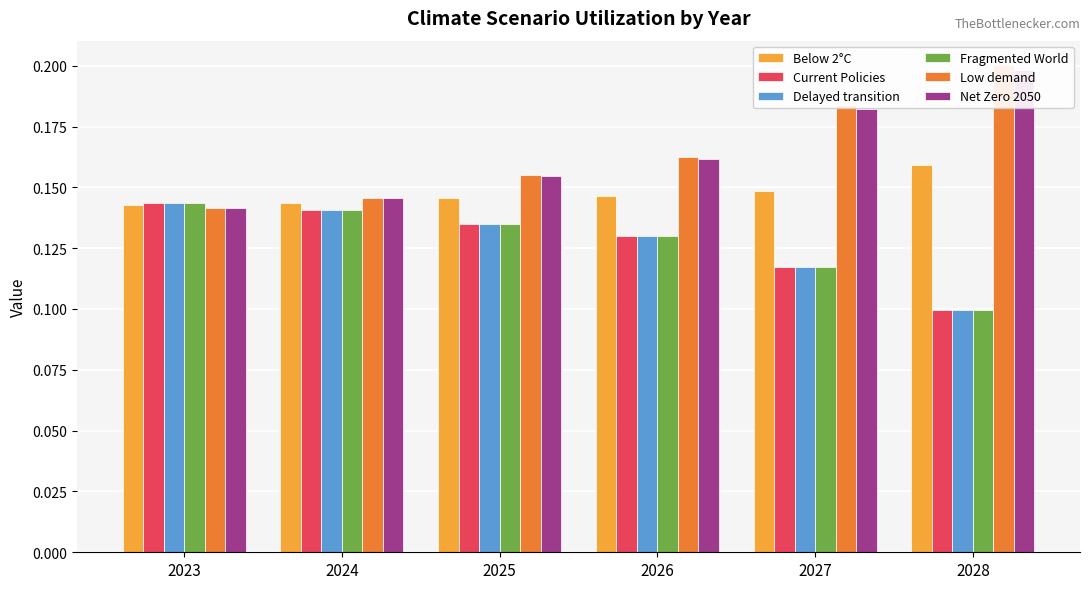

True or false: Low demand has a value of 0.2 at 2028.

True